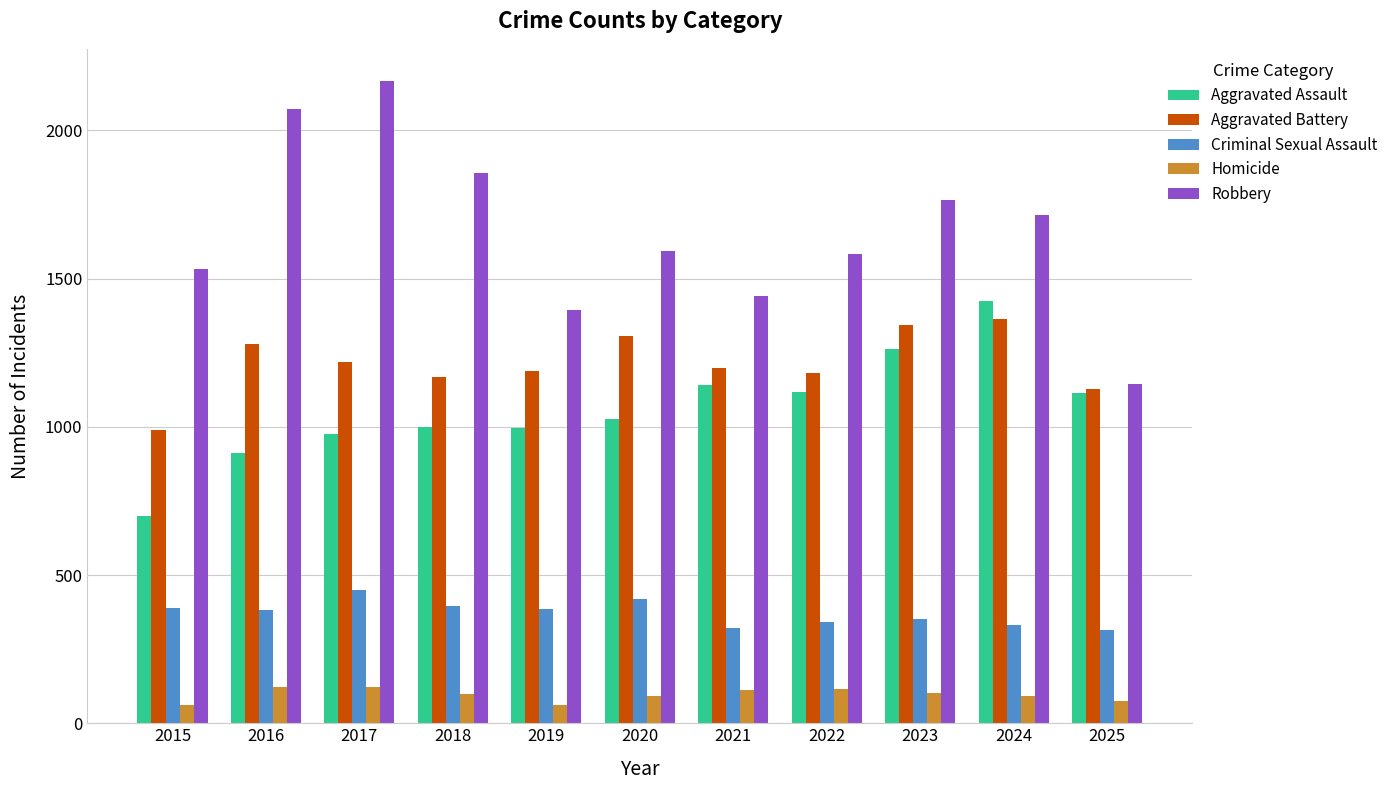

What are all the series names shown in the legend?

Aggravated Assault, Aggravated Battery, Criminal Sexual Assault, Homicide, Robbery